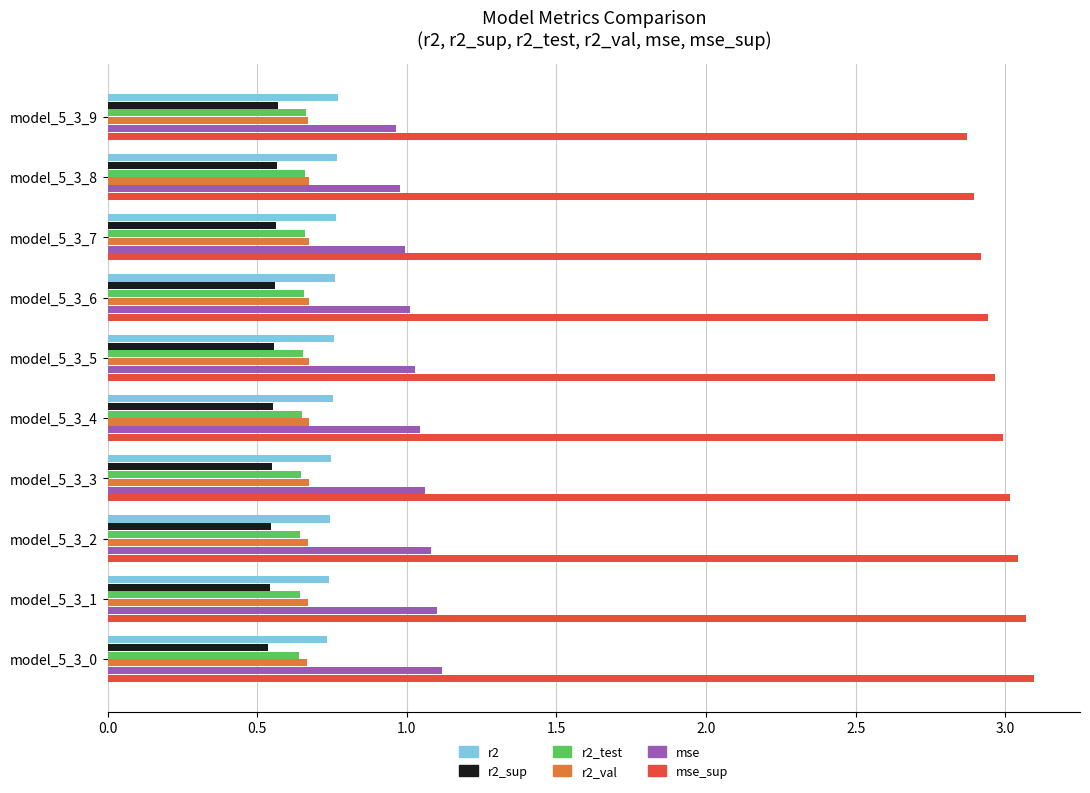

What is the spread (max minus min) of values at model_5_3_9?

2.3